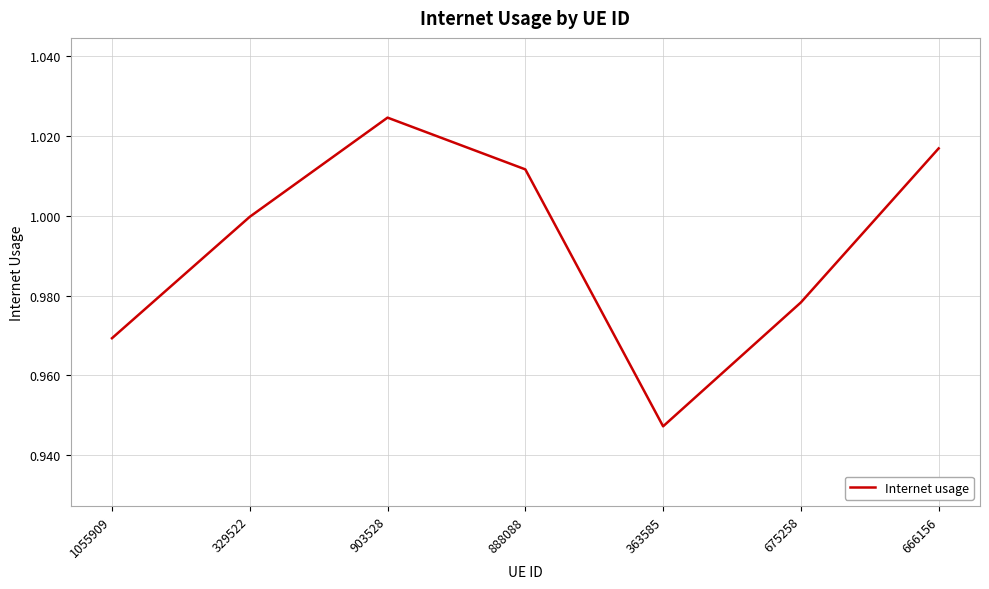

Rank the categories by value from highest to lowest.

903528, 666156, 888088, 329522, 675258, 1055909, 363585